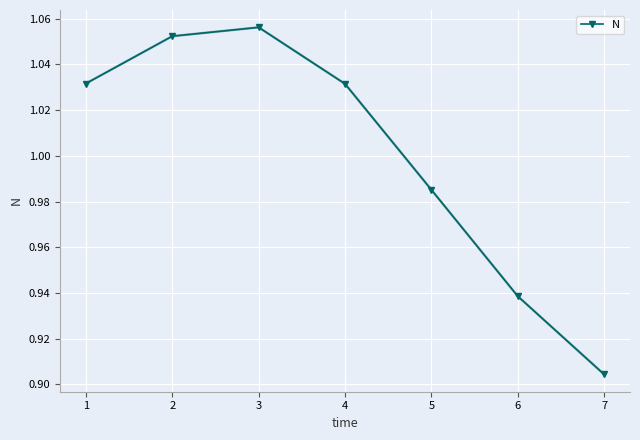

The value at 2 is 1.8. True or false?

False